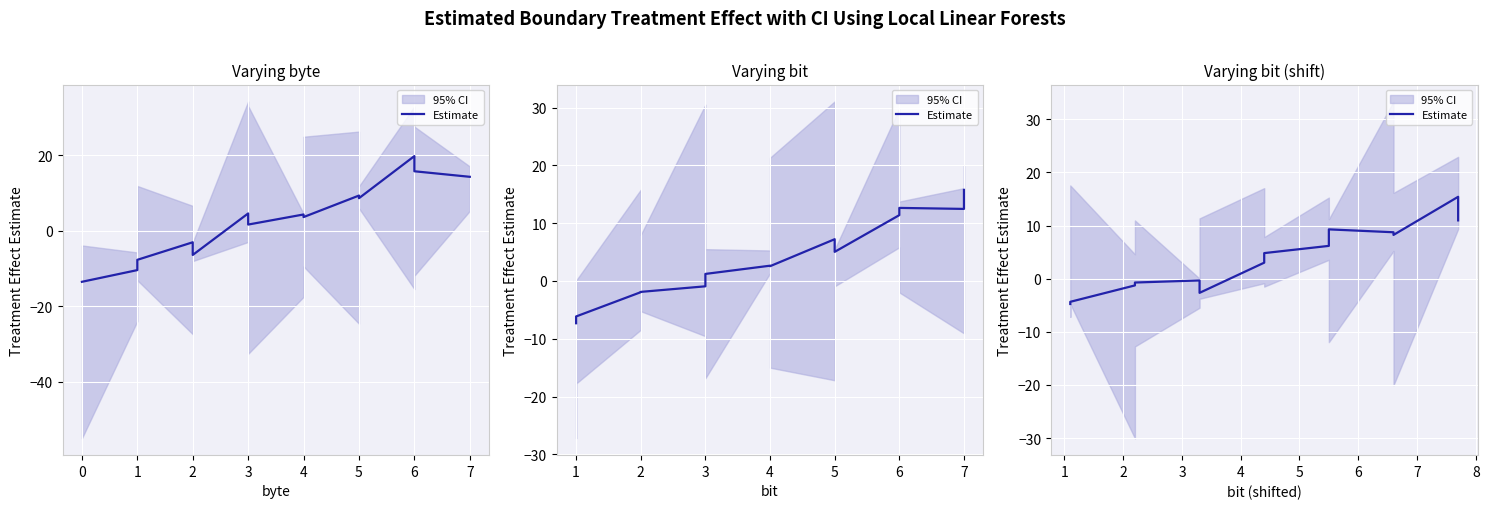

At which category does the data reach its first local valley?

4